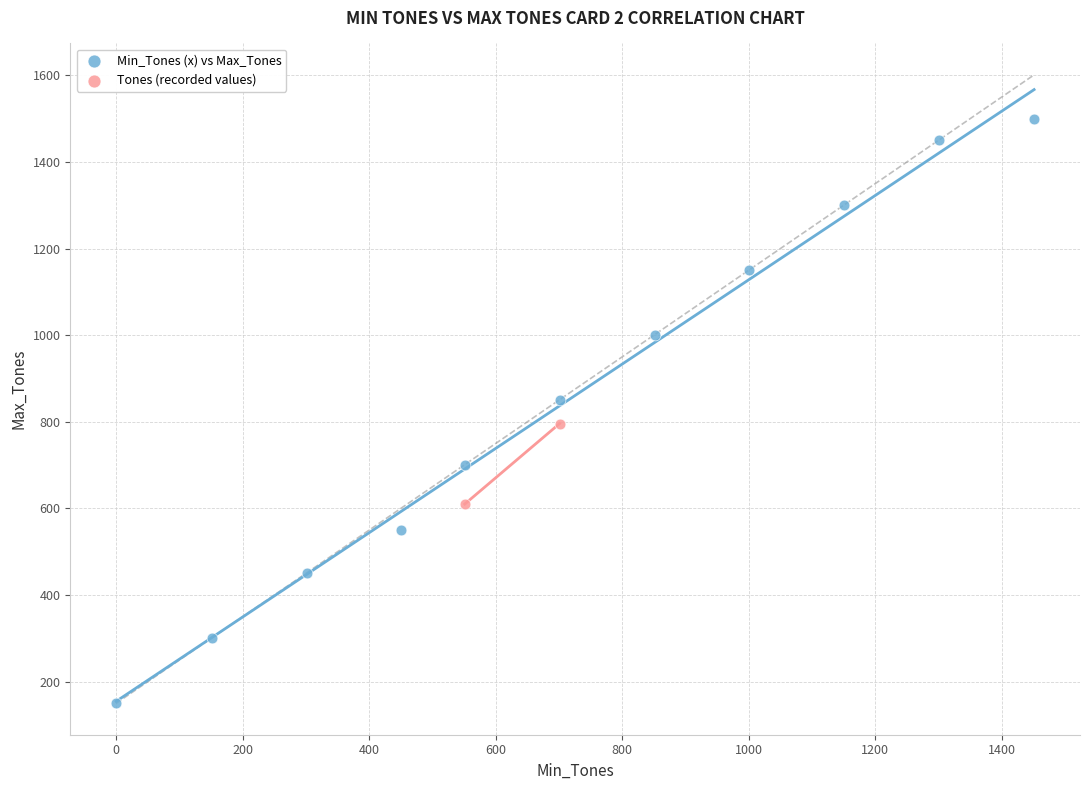

What are all the series names shown in the legend?

Min_Tones (x) vs Max_Tones, Tones (recorded values)